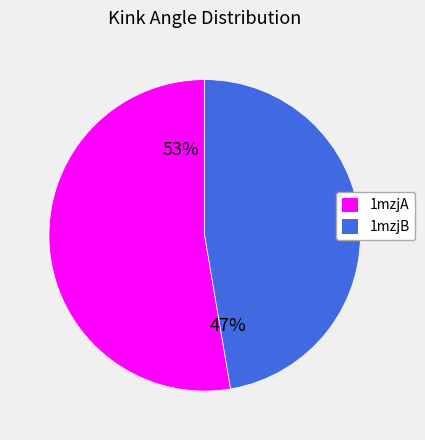

To the nearest percent, what is the average slice percentage?

50%